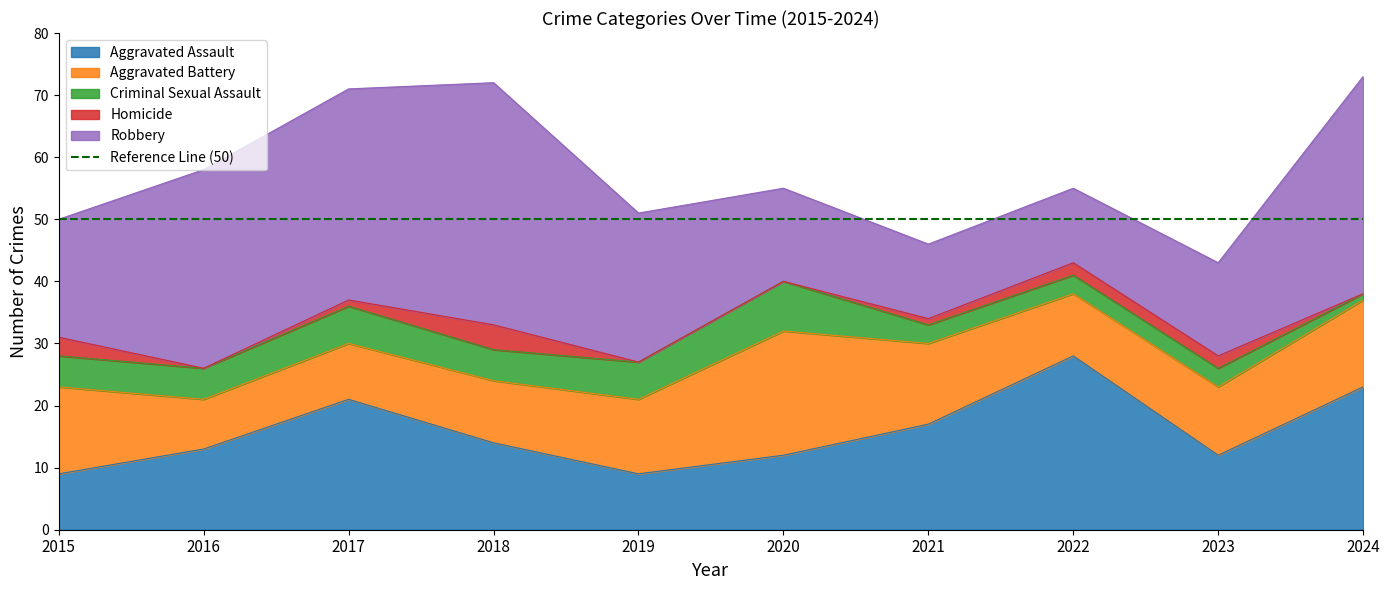

Which category has the highest value in the Robbery series?

2018